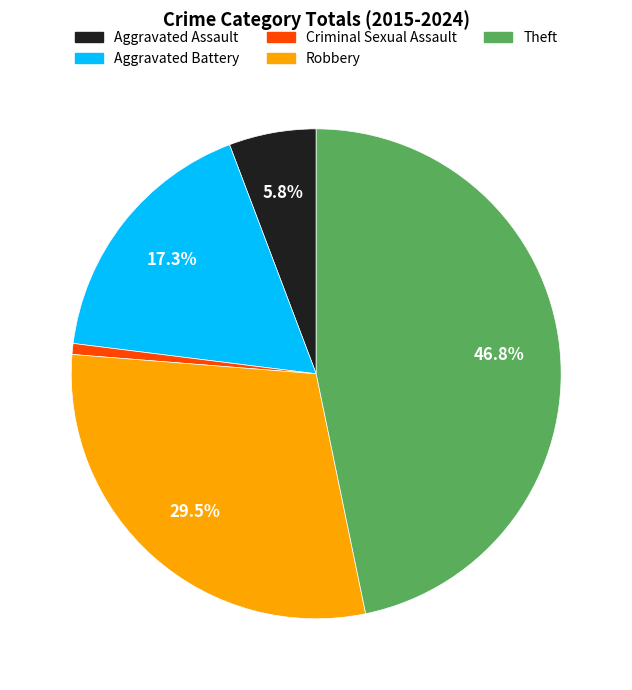

Which category has the biggest portion of the pie?

Theft